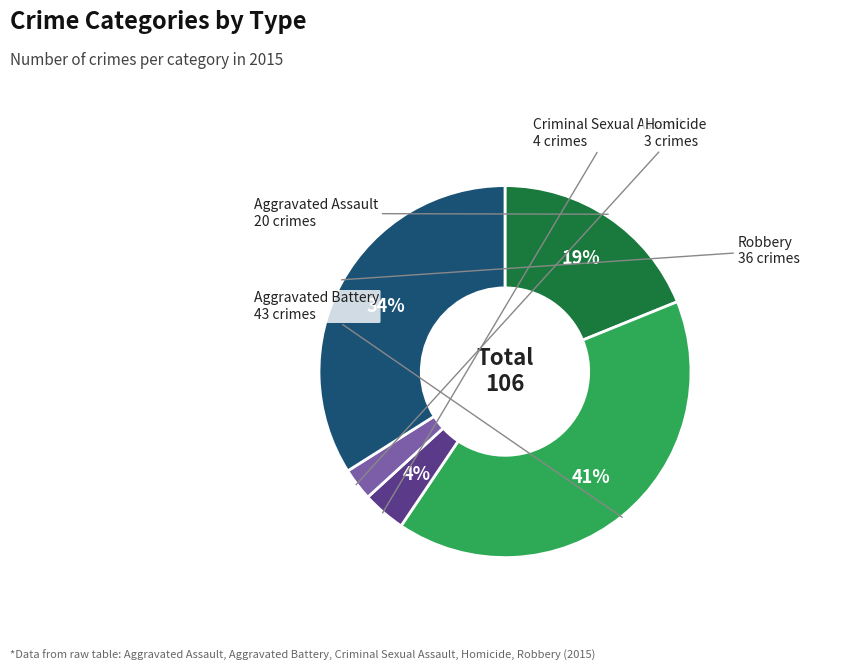

Is there a majority slice in this chart?

No